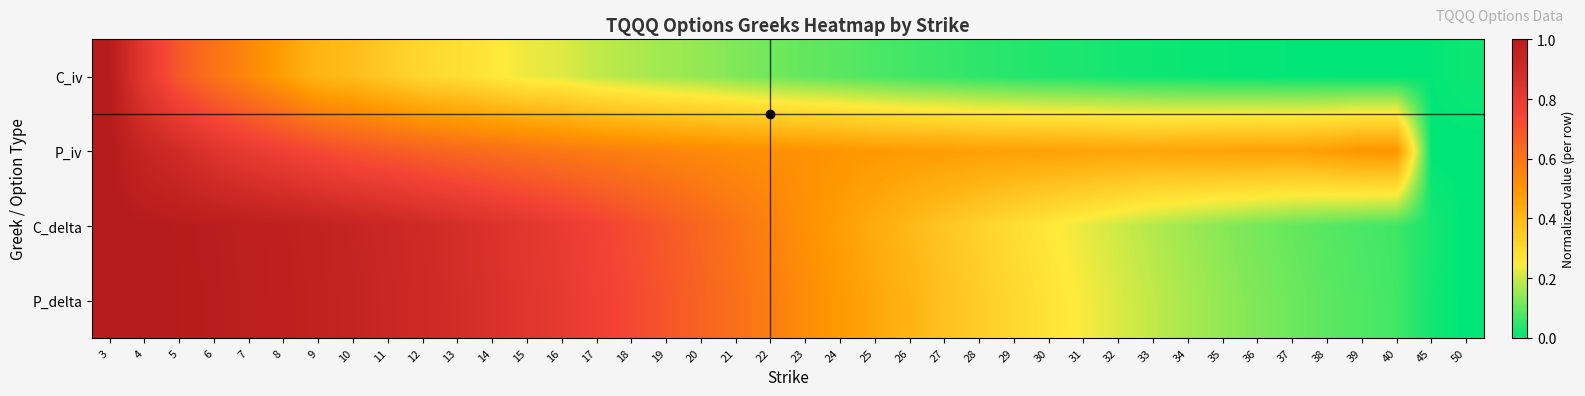

Reading left to right, list all the values displayed in this chart.

C_iv: 3=1.0	4=0.8	5=0.7	6=0.6	7=0.5	8=0.5	9=0.4	10=0.4	11=0.3	12=0.3	13=0.3	14=0.3	15=0.2	16=0.2	17=0.2	18=0.2	19=0.2	20=0.1	21=0.1	22=0.1	23=0.1	24=0.1	25=0.1	26=0.1	27=0.1	28=0.0	29=0.0	30=0.0	31=0.0	32=0.0	33=0.0	34=0.0	35=0.0	36=0.0	37=0.0	38=0.0	39=0.0	40=0.0	45=0.0	50=0.0
P_iv: 3=1.0	4=0.9	5=0.9	6=0.8	7=0.8	8=0.8	9=0.7	10=0.7	11=0.7	12=0.7	13=0.6	14=0.6	15=0.6	16=0.6	17=0.6	18=0.6	19=0.6	20=0.5	21=0.5	22=0.5	23=0.5	24=0.5	25=0.5	26=0.5	27=0.5	28=0.5	29=0.5	30=0.5	31=0.5	32=0.5	33=0.5	34=0.5	35=0.5	36=0.5	37=0.5	38=0.5	39=0.5	40=0.5	45=0.0	50=0.0
C_delta: 3=1.0	4=1.0	5=1.0	6=1.0	7=1.0	8=1.0	9=1.0	10=0.9	11=0.9	12=0.9	13=0.9	14=0.9	15=0.8	16=0.8	17=0.8	18=0.7	19=0.7	20=0.6	21=0.6	22=0.6	23=0.5	24=0.5	25=0.4	26=0.4	27=0.4	28=0.3	29=0.3	30=0.3	31=0.2	32=0.2	33=0.2	34=0.2	35=0.1	36=0.1	37=0.1	38=0.1	39=0.1	40=0.1	45=0.0	50=0.0
P_delta: 3=1.0	4=1.0	5=1.0	6=1.0	7=1.0	8=1.0	9=1.0	10=0.9	11=0.9	12=0.9	13=0.9	14=0.9	15=0.8	16=0.8	17=0.8	18=0.7	19=0.7	20=0.7	21=0.6	22=0.6	23=0.5	24=0.5	25=0.5	26=0.4	27=0.4	28=0.3	29=0.3	30=0.3	31=0.2	32=0.2	33=0.2	34=0.2	35=0.1	36=0.1	37=0.1	38=0.1	39=0.1	40=0.1	45=0.0	50=0.0